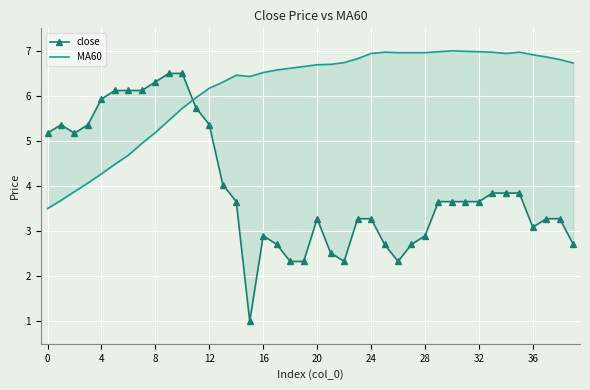

Which series ends up on top after the final intersection of MA60 and close?

MA60